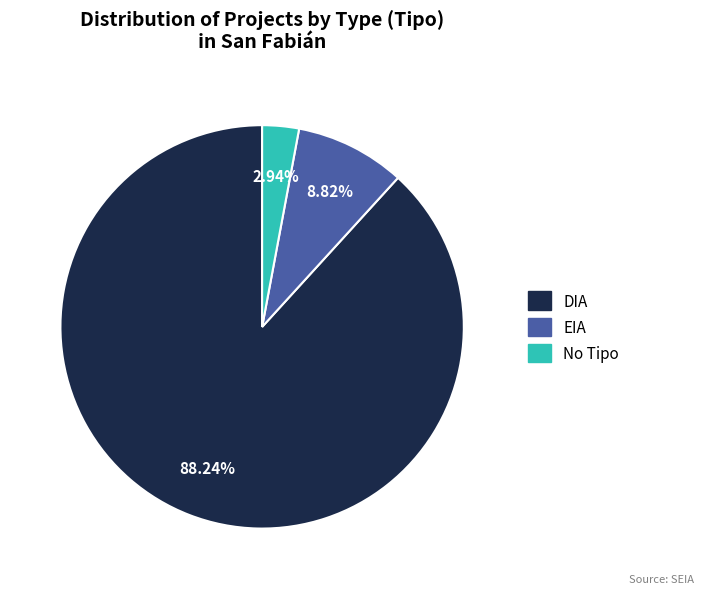

How many slices are in this pie chart?

3